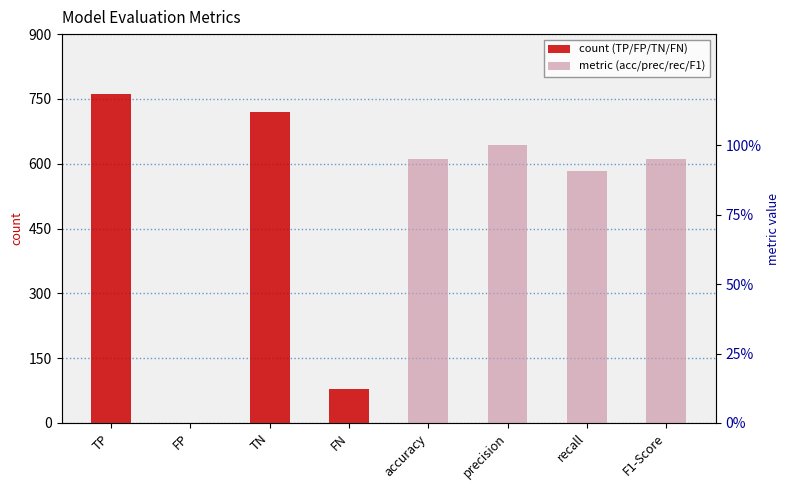

Rank the categories by col_1 (counts) value from lowest to highest.

FP, accuracy, precision, recall, F1-Score, FN, TN, TP